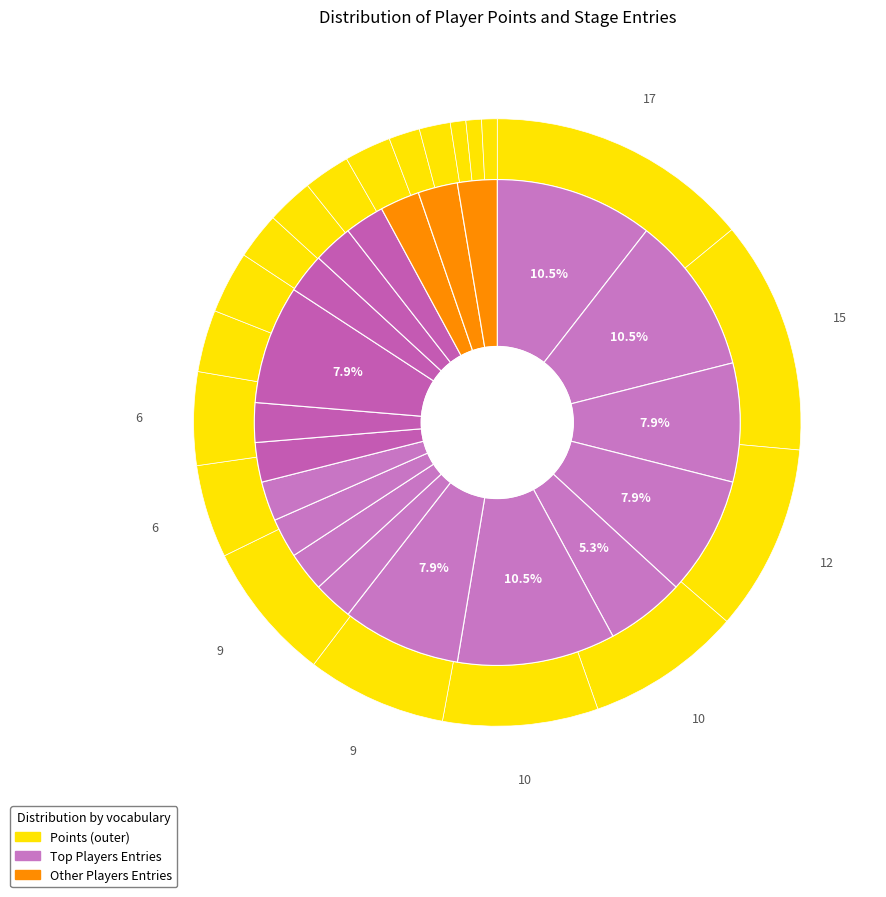

Is it true that Pogonateur is 15% of the pie?

False